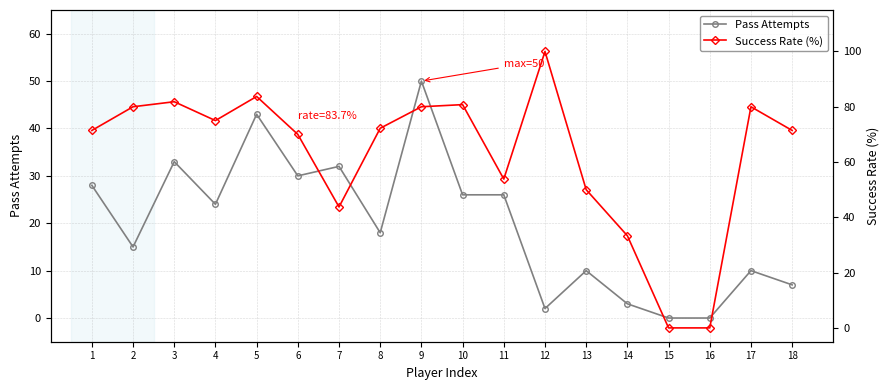

At 18, list the series in order from smallest to largest.

Pass Attempts, Success Rate (%)